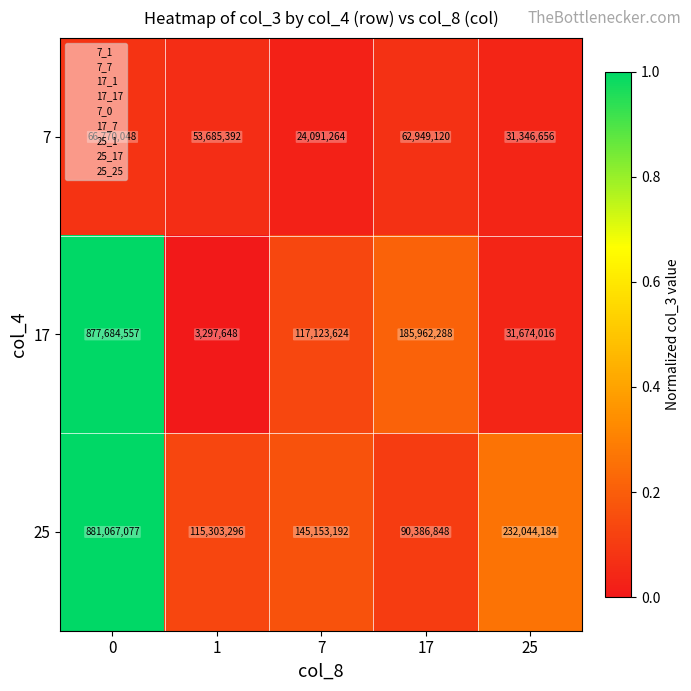

List the series in order of their overall mean, highest first.

25, 17, 7